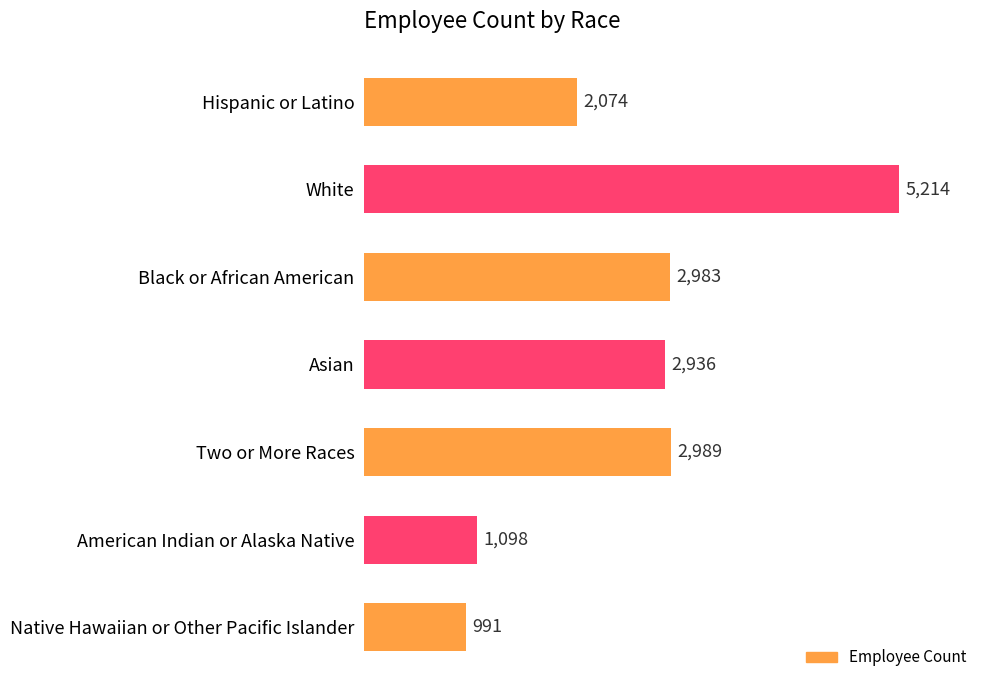

At which category does the chart reach its peak across all series?

White